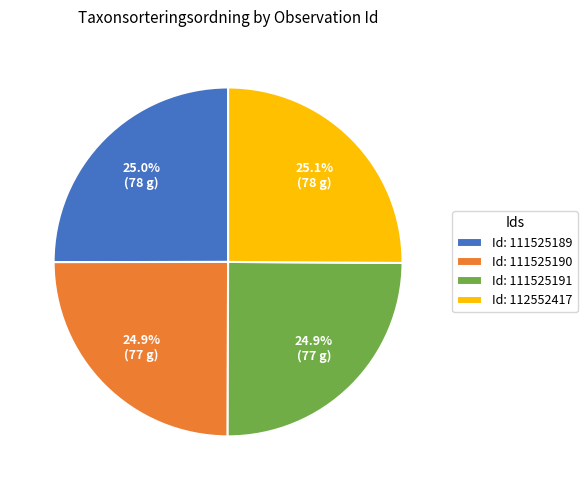

What portion of the pie excludes Id: 111525191?

75.1%